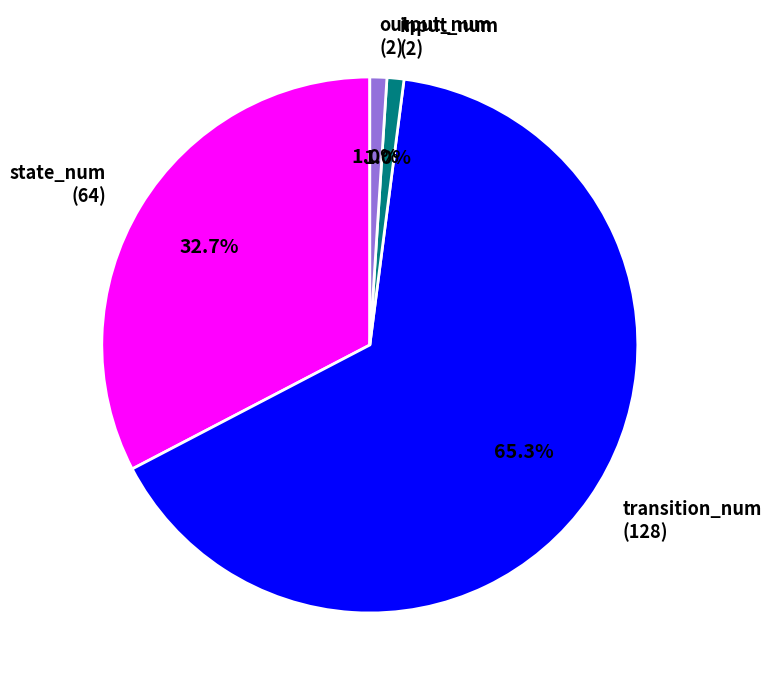

Do input_num and state_num together represent more than half of the pie?

No